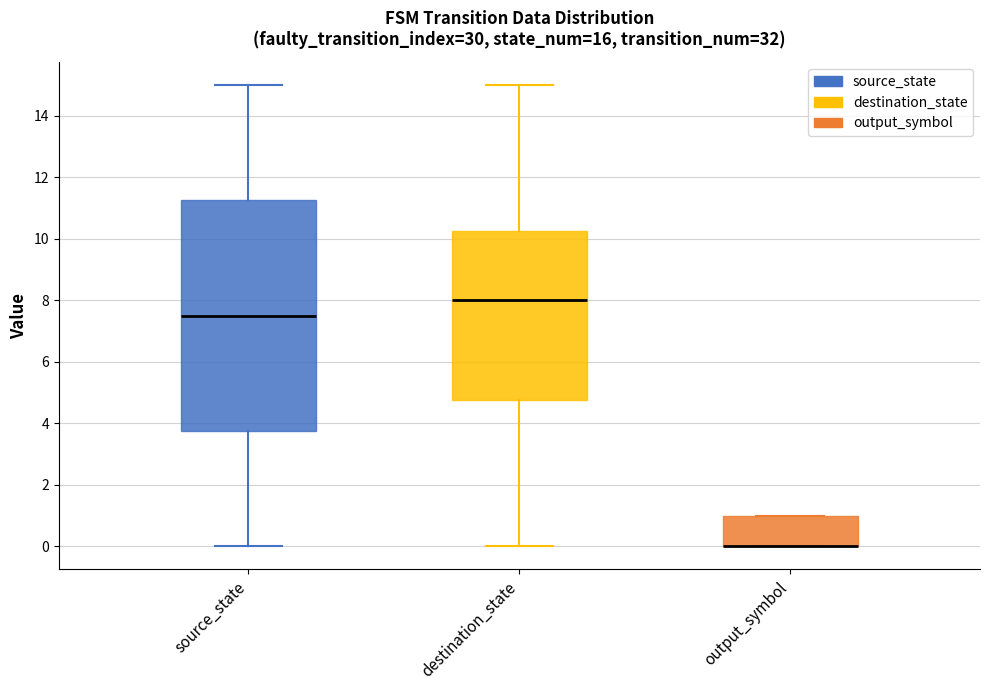

Reading left to right, transcribe this box plot: for each box, give where its median line is, the range the box spans, and where its two whiskers end, as read against the y-axis. The values are not printed on the chart, so give them approximately, as read against the axis.

source_state: median 7.6, box 3.8 to 11.2, whiskers 0.0 to 15.0
destination_state: median 8.0, box 4.8 to 10.2, whiskers 0.0 to 15.0
output_symbol: median 0.0 (drawn on the box's lower edge), box 0.0 to 1.0, whiskers 0.0 to 1.0